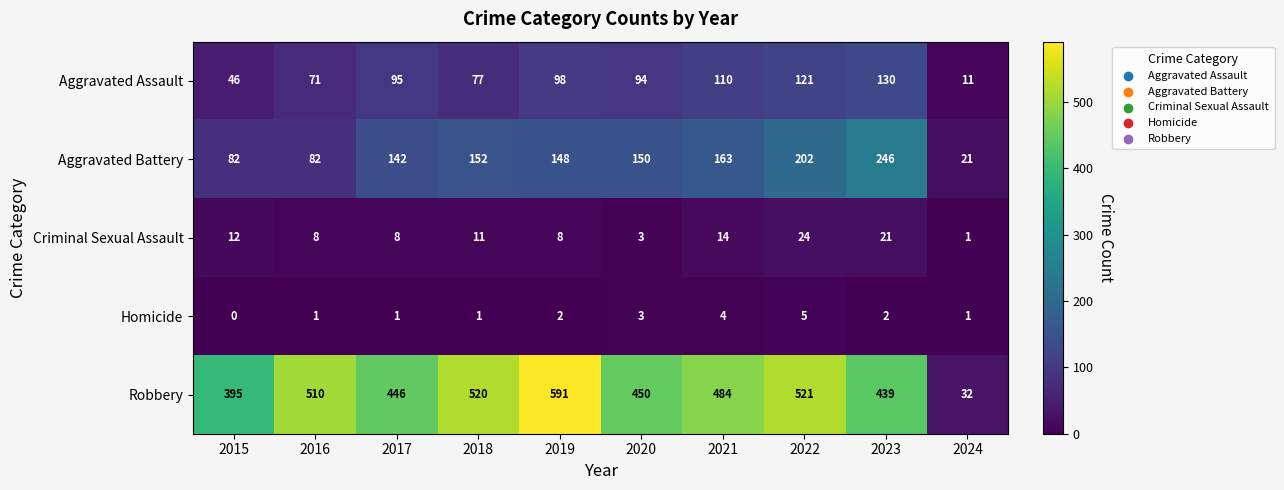

Where is Criminal Sexual Assault nearest to the value 12?

2015